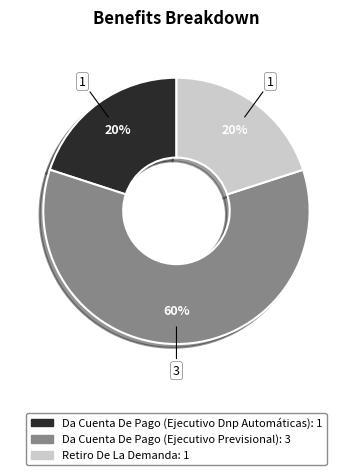

Which slice is the largest?

Da Cuenta De Pago (Ejecutivo Previsional)